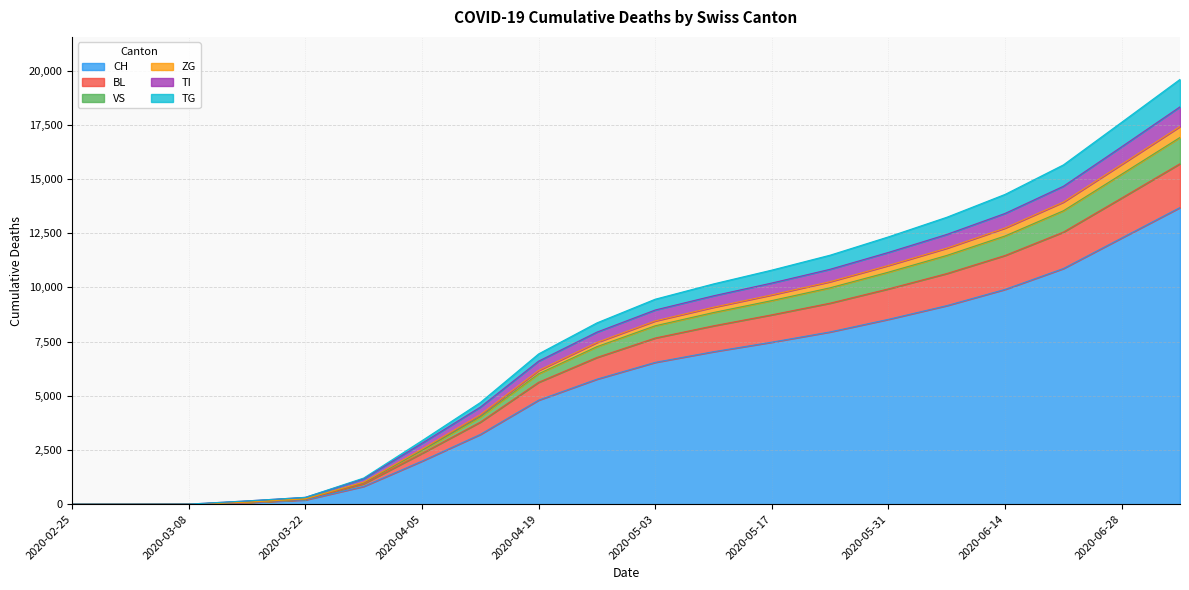

True or false: ZG has more than 1 points higher than both neighbors.

False